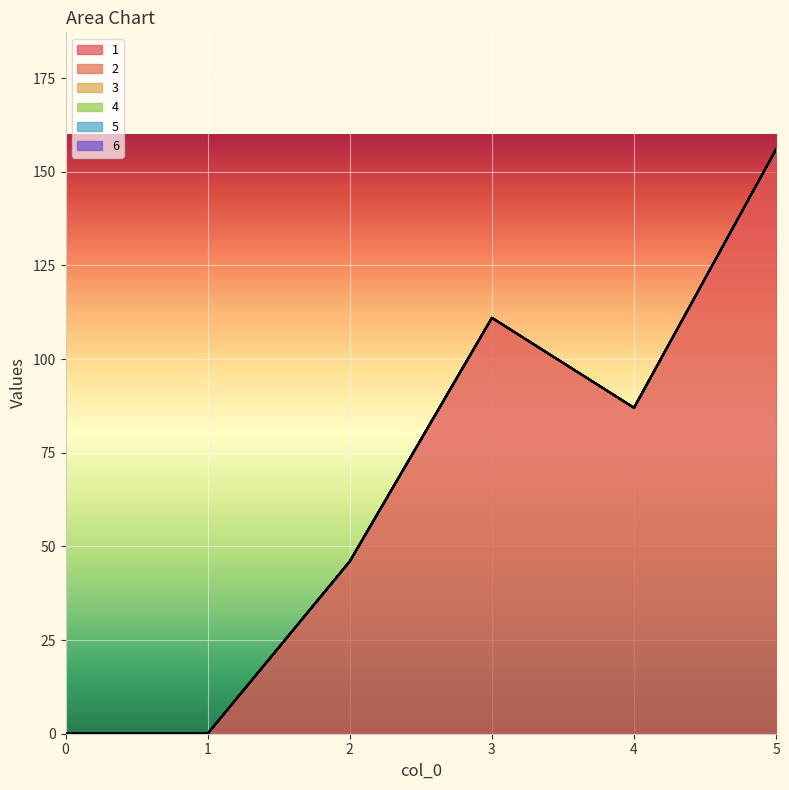

Which series has the largest total across all categories?

1